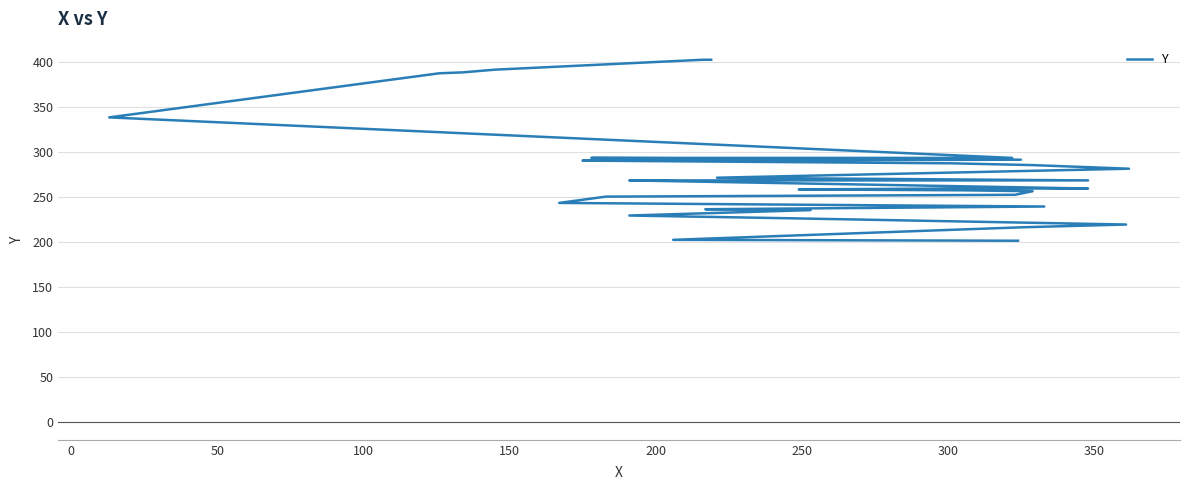

What is the difference between the maximum and minimum values?

201